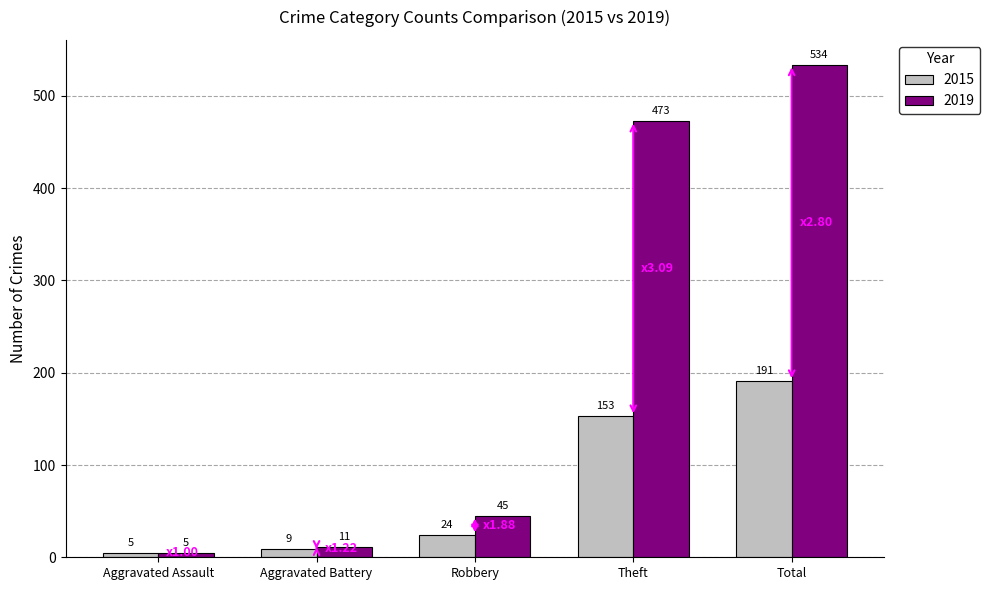

List the series in order of their peak value, highest first.

2019, 2015